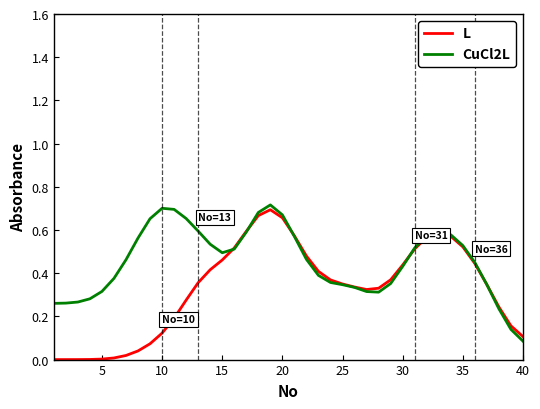

Which series has the largest total across all categories?

CuCl2L